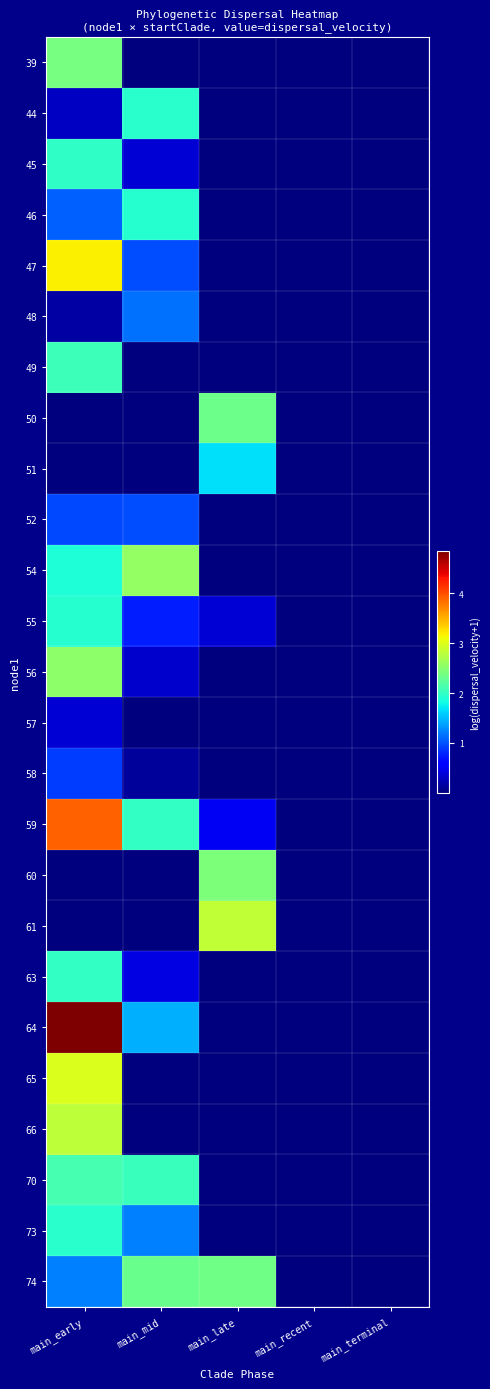

What is the total value across all series at main_late?

12.5